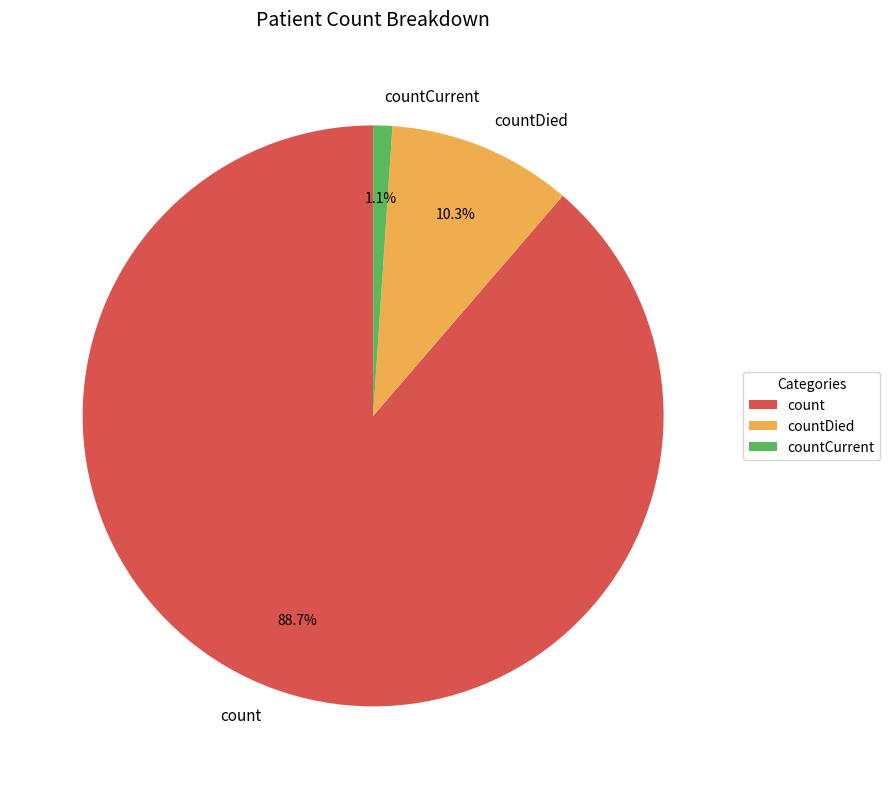

What is the largest slice in the pie chart?

count